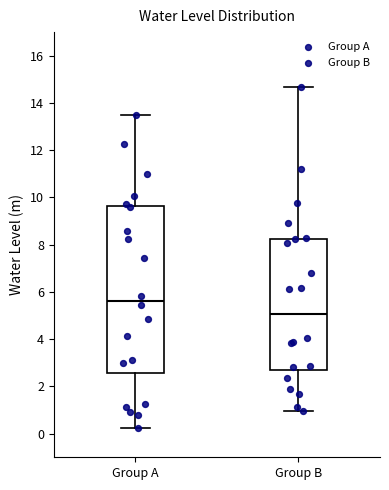

Reading left to right, read every box against the y-axis: the position of its median line, the range the box covers, and the ends of its whiskers. The values are not printed on the chart, so give them approximately, as read against the axis.

Group A: median 5.6, box 2.6 to 9.6, whiskers 0.2 to 13.6
Group B: median 5.0, box 2.8 to 8.2, whiskers 1.0 to 14.6